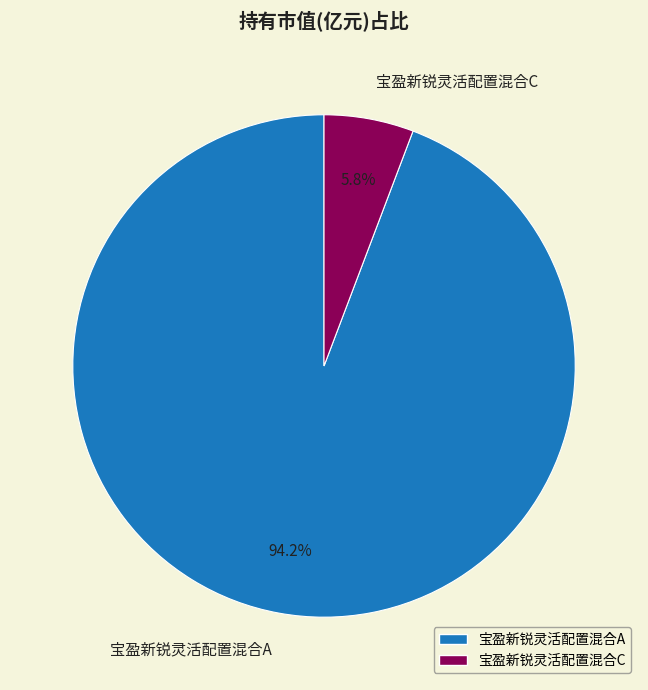

Is the sum of 宝盈新锐灵活配置混合C and 宝盈新锐灵活配置混合A greater than half?

Yes